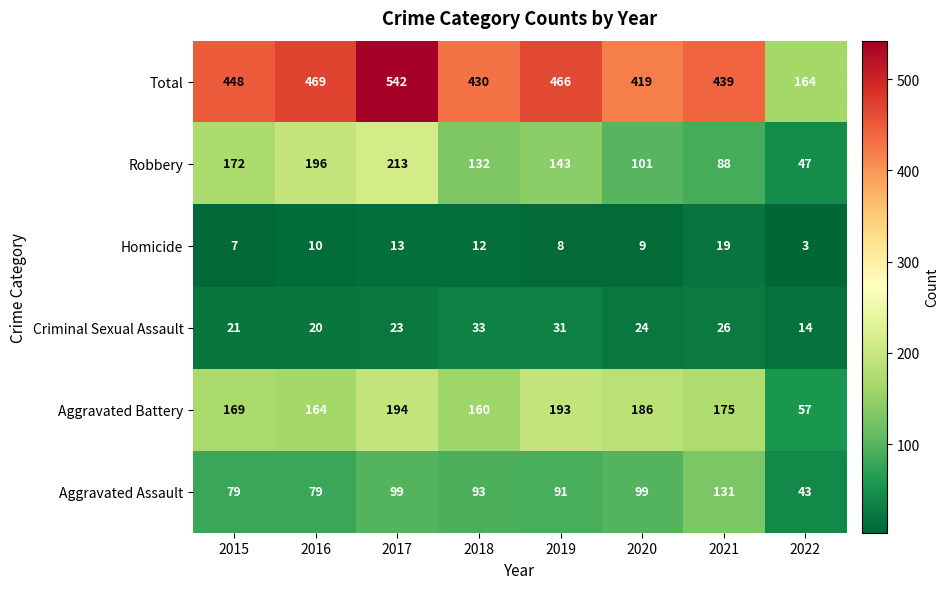

True or false: Aggravated Assault has a value of 104 at 2016.

False